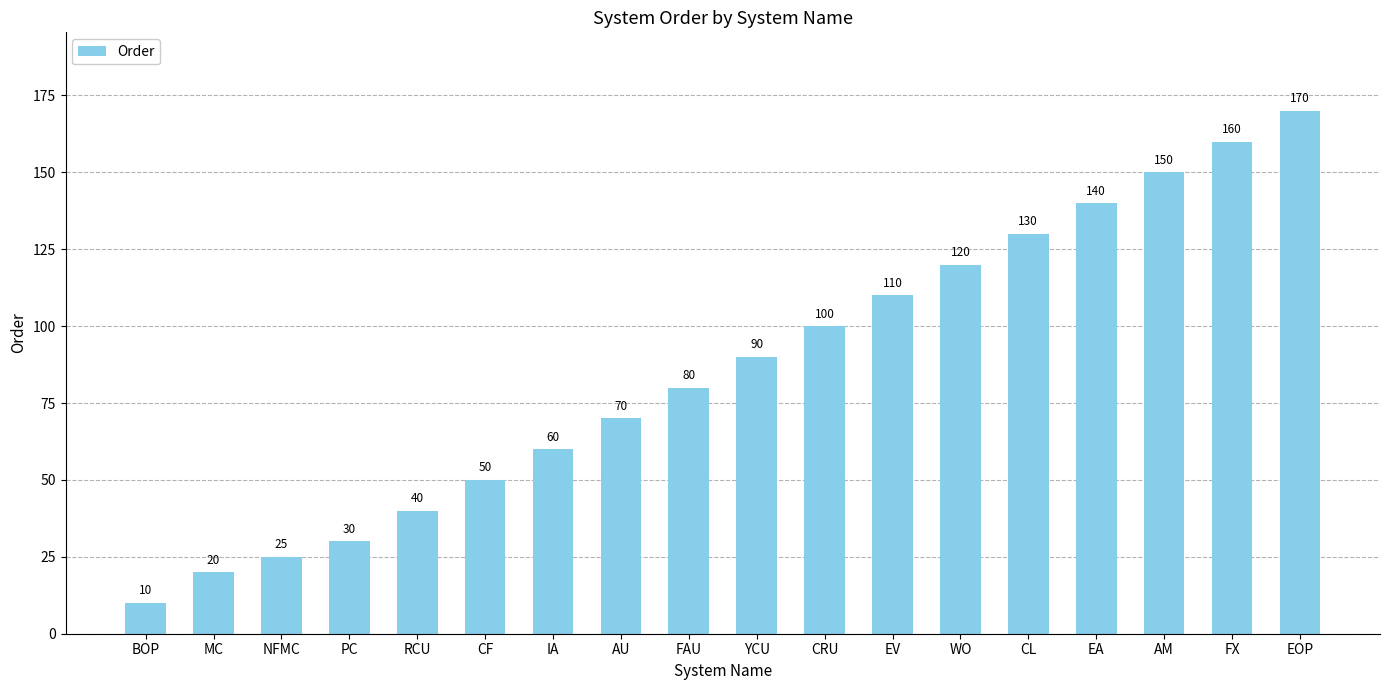

Between IA and AM, which is larger?

AM